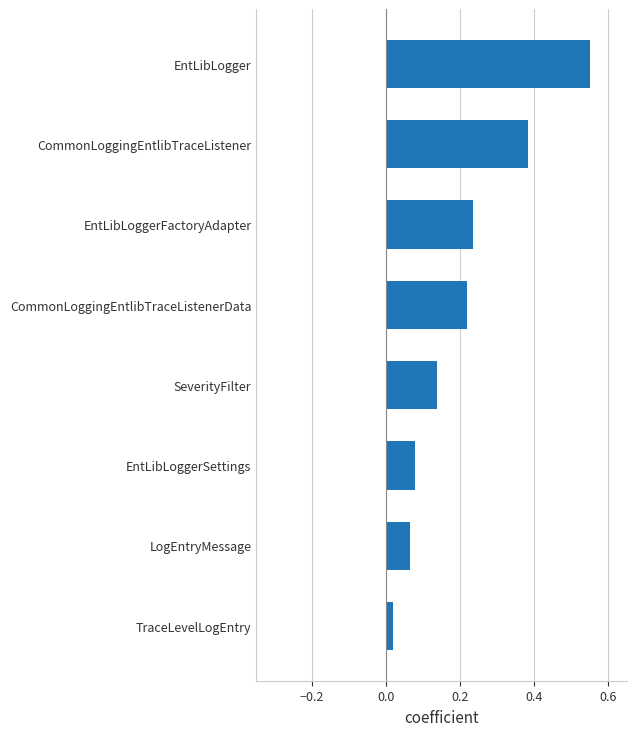

At which label is the value closest to 0?

TraceLevelLogEntry